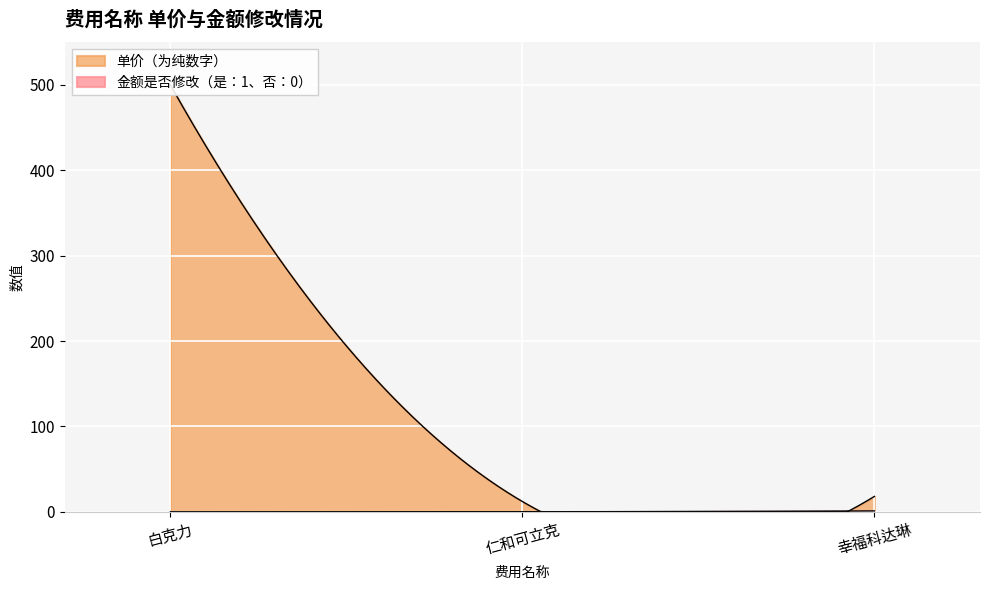

Which category has the highest value across all series?

白克力